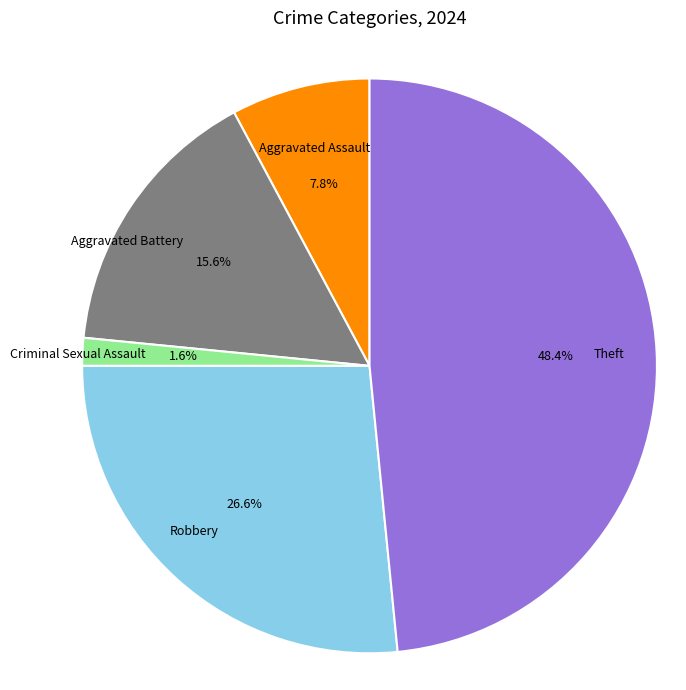

What portion of the pie excludes Aggravated Battery?

84.4%